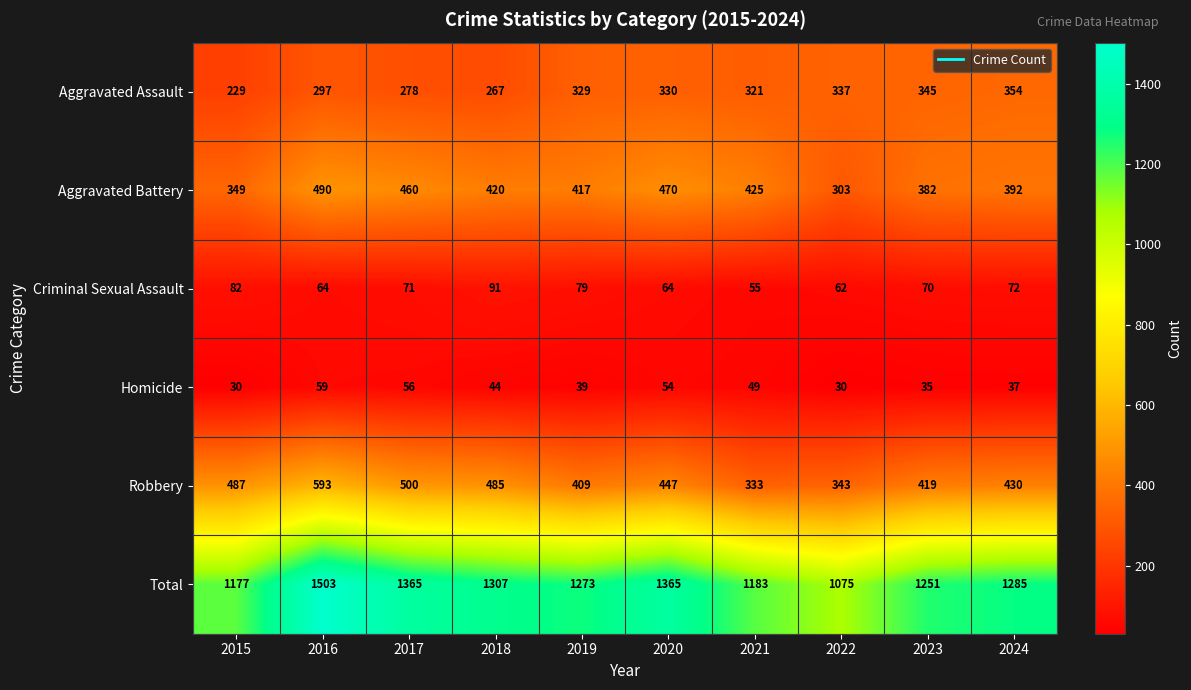

At how many categories does at least one series exceed 930?

10